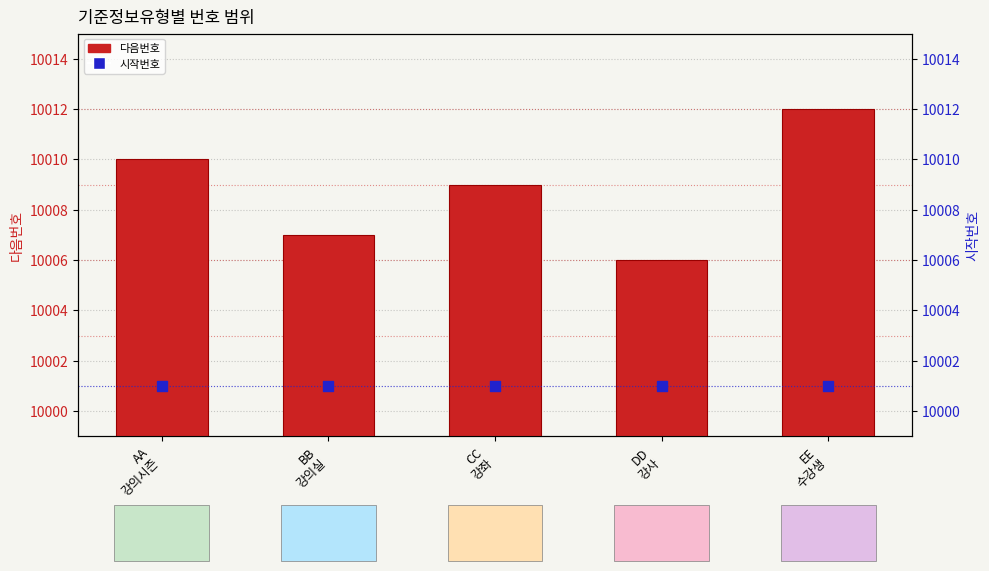

Which series contains the lowest Y value?

시작번호